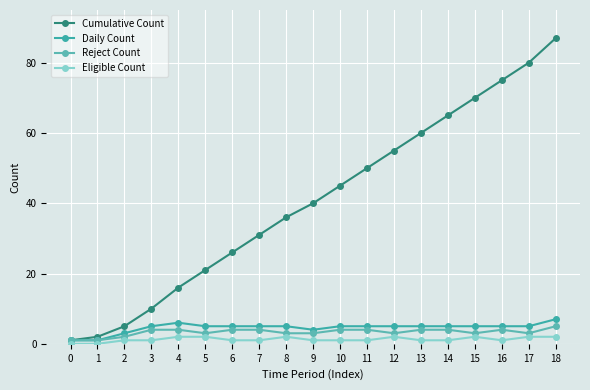

Reading right to left, what are all the values shown in this chart?

Cumulative Count: 18=87	17=80	16=75	15=70	14=65	13=60	12=55	11=50	10=45	9=40	8=36	7=31	6=26	5=21	4=16	3=10	2=5	1=2	0=1
Daily Count: 18=7	17=5	16=5	15=5	14=5	13=5	12=5	11=5	10=5	9=4	8=5	7=5	6=5	5=5	4=6	3=5	2=3	1=1	0=1
Reject Count: 18=5	17=3	16=4	15=3	14=4	13=4	12=3	11=4	10=4	9=3	8=3	7=4	6=4	5=3	4=4	3=4	2=2	1=1	0=1
Eligible Count: 18=2	17=2	16=1	15=2	14=1	13=1	12=2	11=1	10=1	9=1	8=2	7=1	6=1	5=2	4=2	3=1	2=1	1=0	0=0